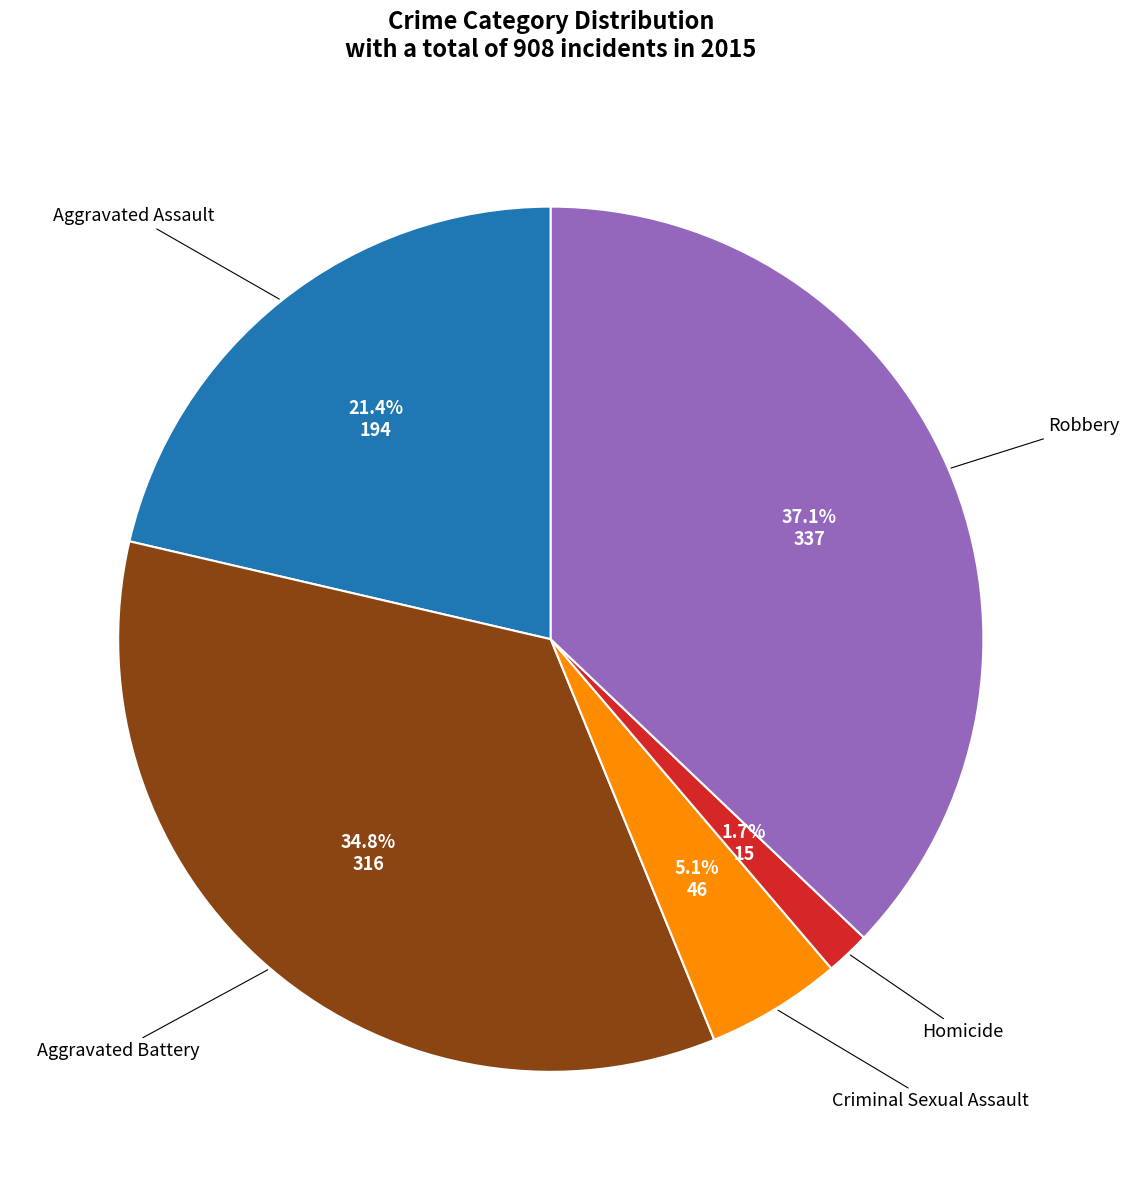

Is there any slice that represents more than half of the pie?

No